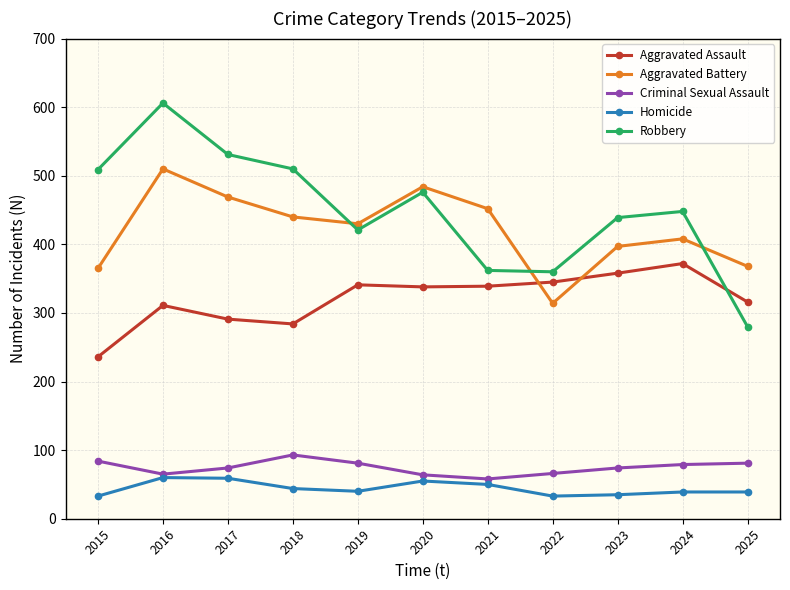

What is the difference between the highest and lowest values at 2024?

409